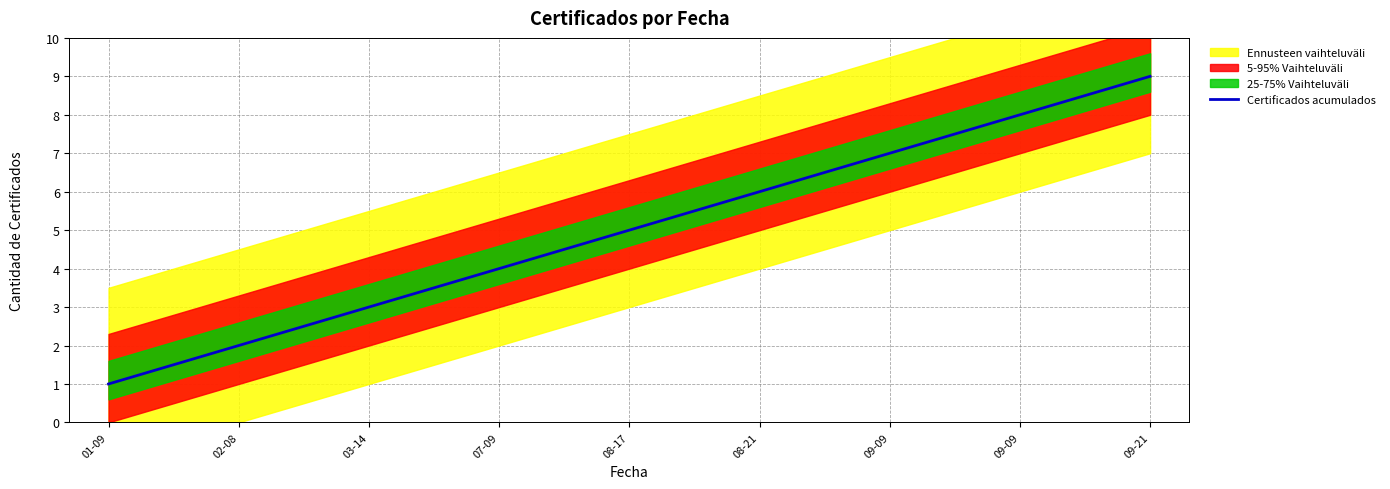

Read the value at 08-17.

5